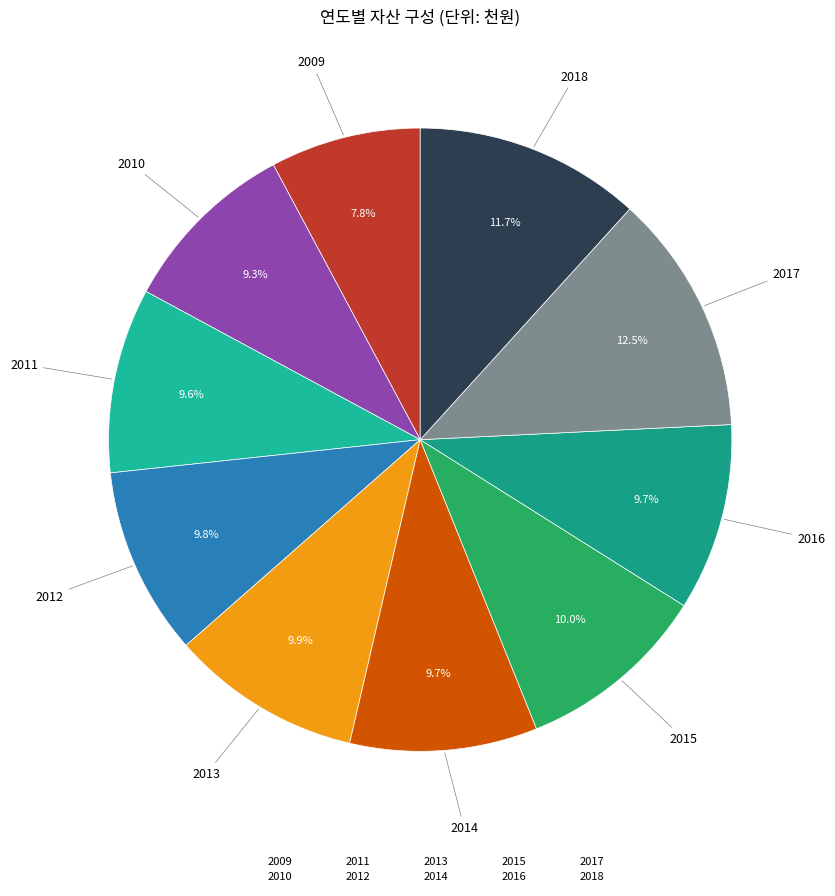

How many segments does this pie chart have?

10